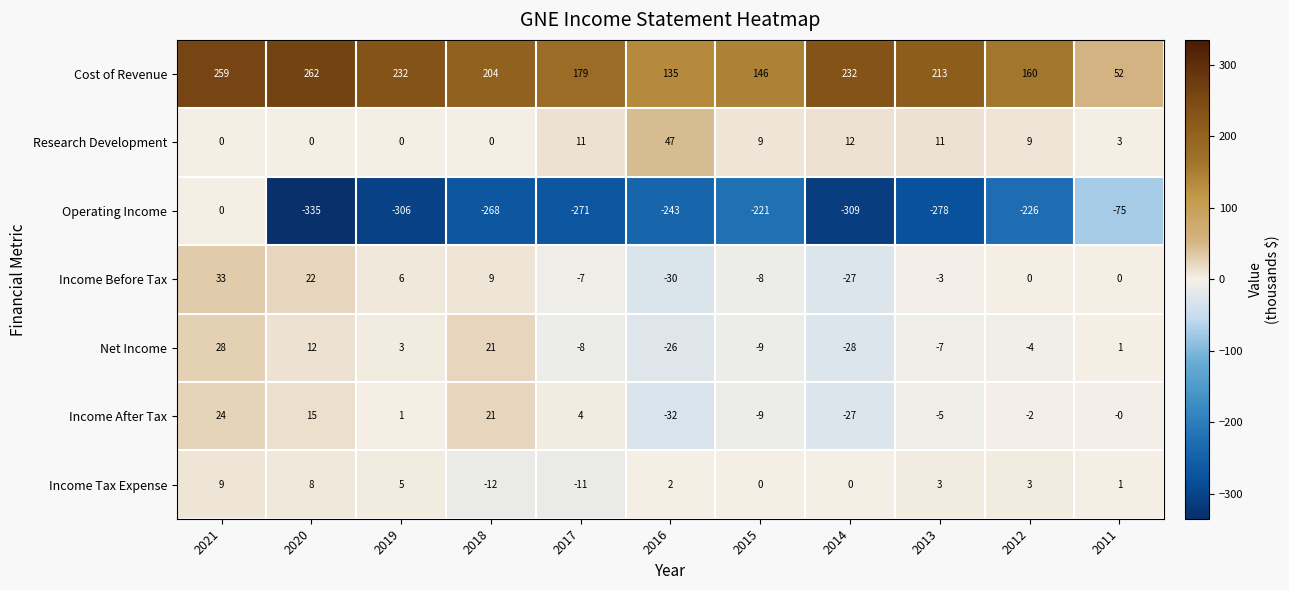

The Income Before Tax series shows 33 at 2021. True or false?

True